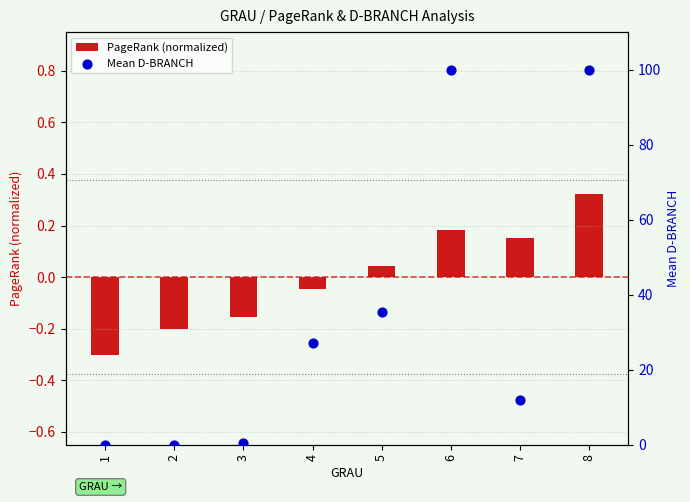

At which category is the sum across all series the highest?

8